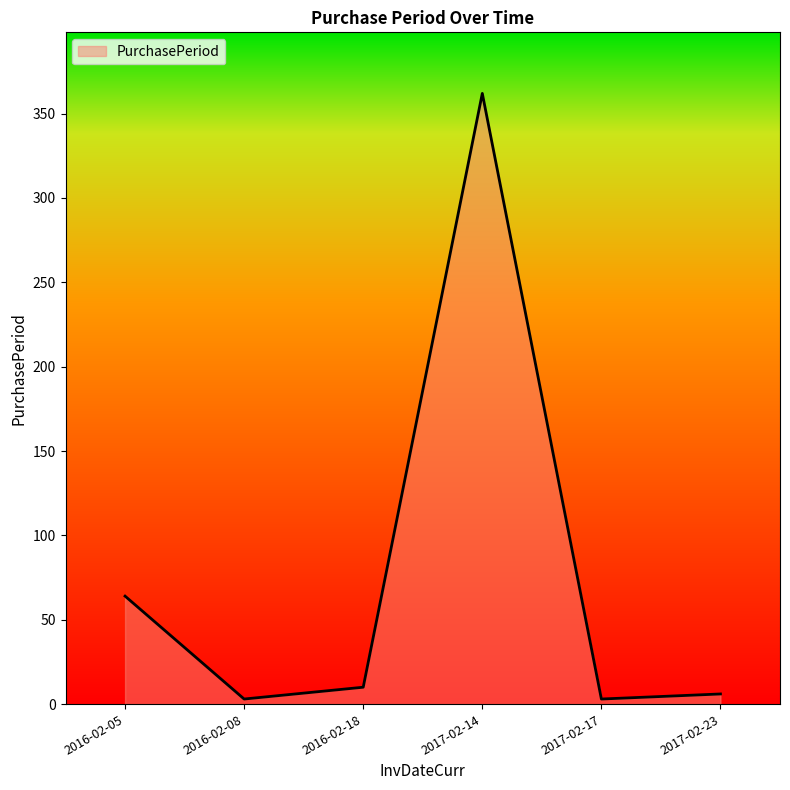

What is the difference between the maximum and minimum values?

359